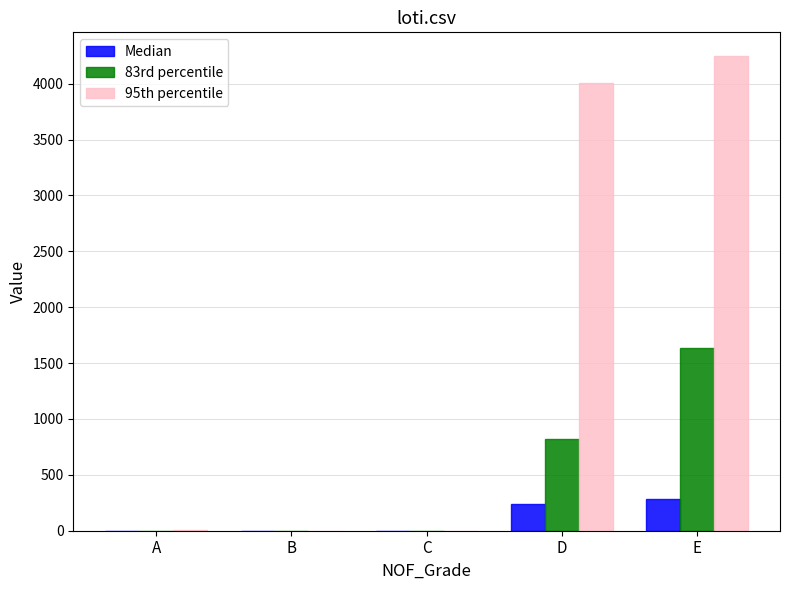

Which series has the widest spread of values?

95th percentile